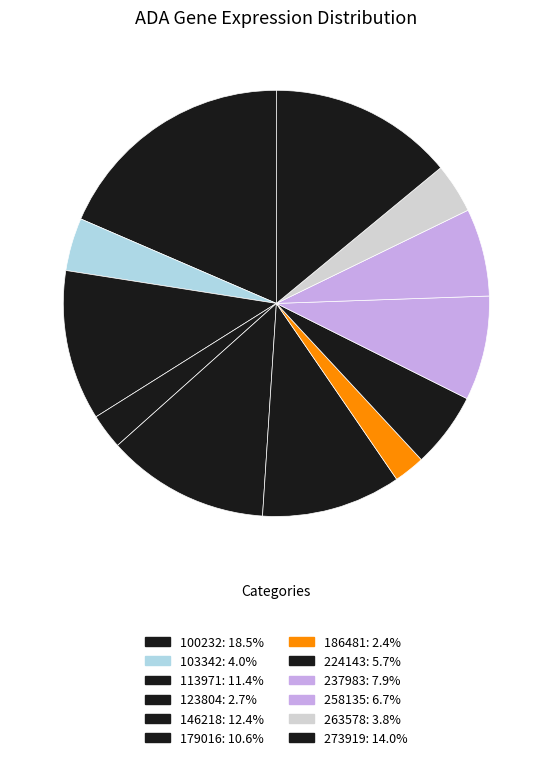

To the nearest percent, what is the combined percentage of 224143 and 123804?

8%